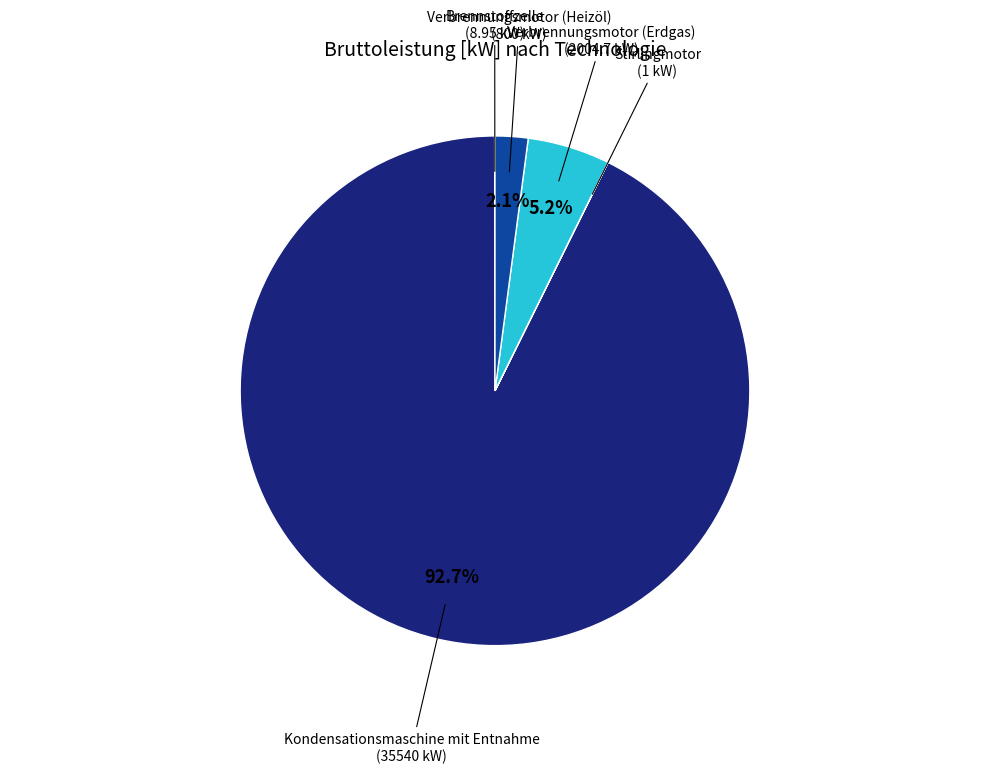

Which slice is the largest?

Kondensationsmaschine mit Entnahme